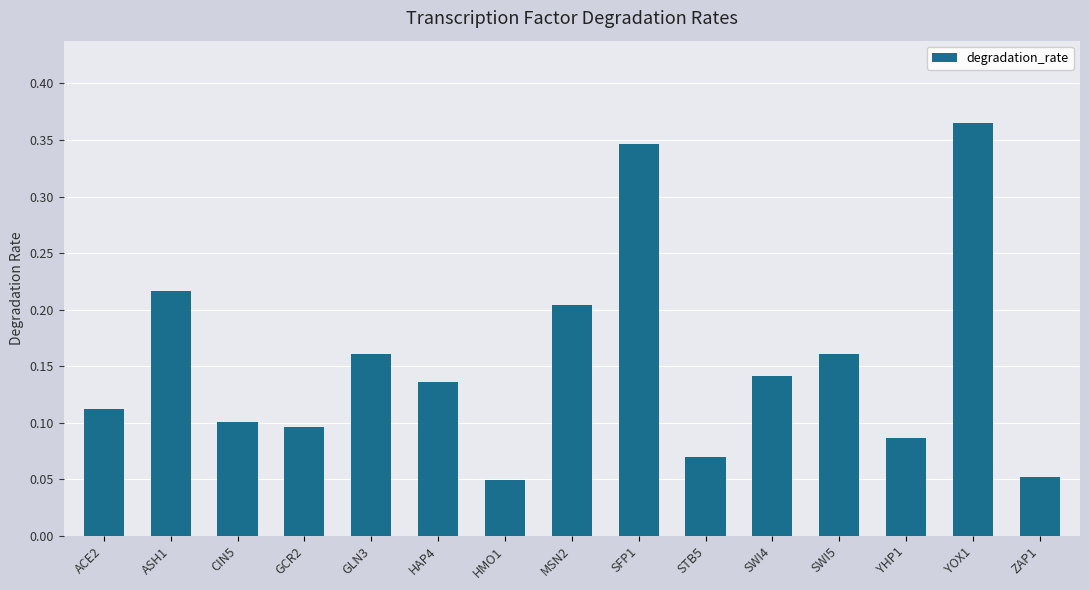

True or false: the data shows 0.1 at ZAP1.

True